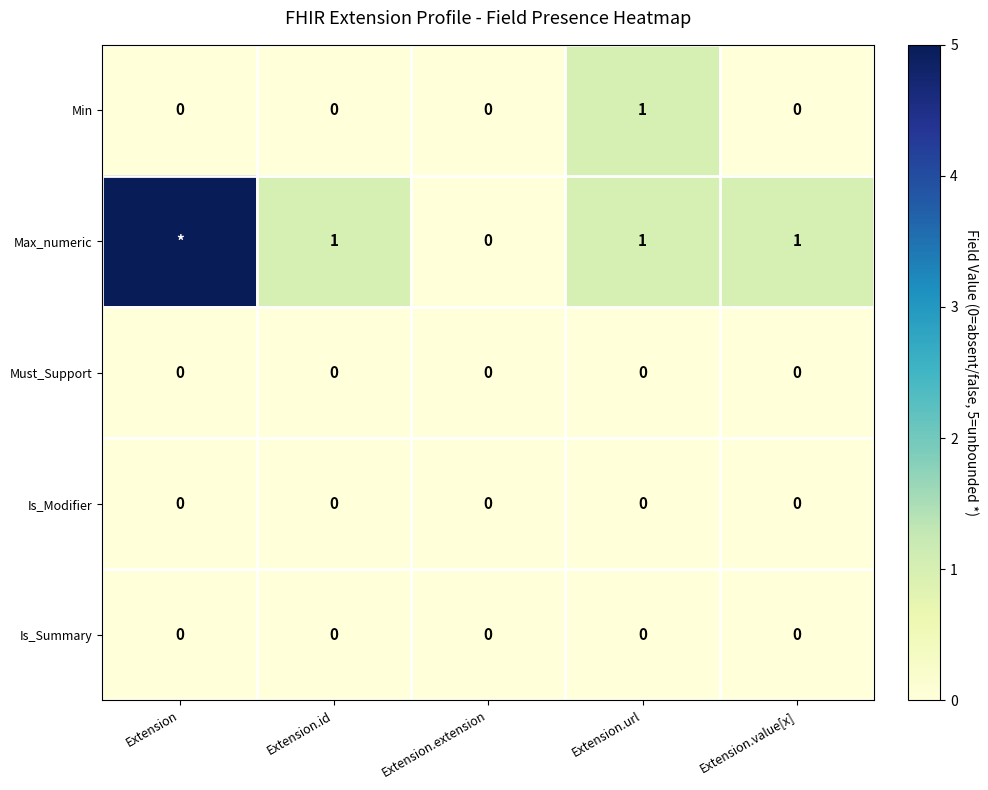

The Is_Modifier series shows 0 at Extension.url. True or false?

True